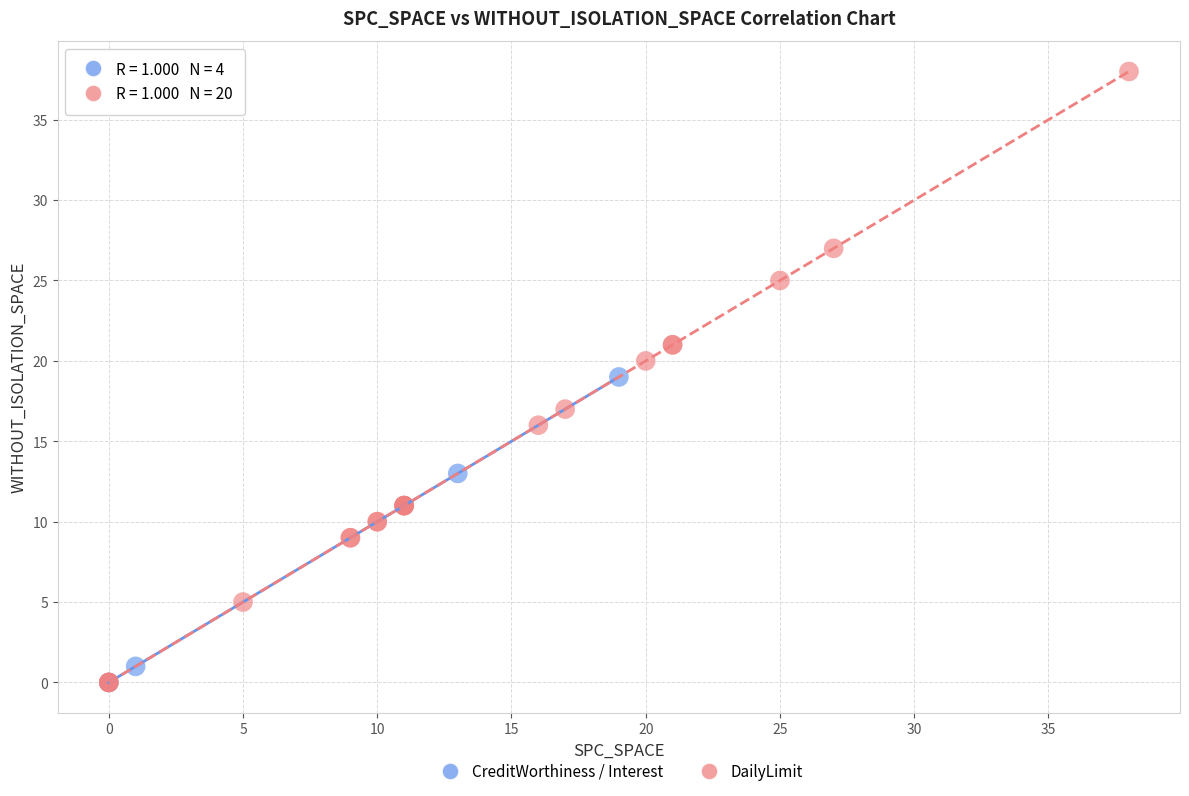

Which series has the largest Y range (max minus min)?

DailyLimit